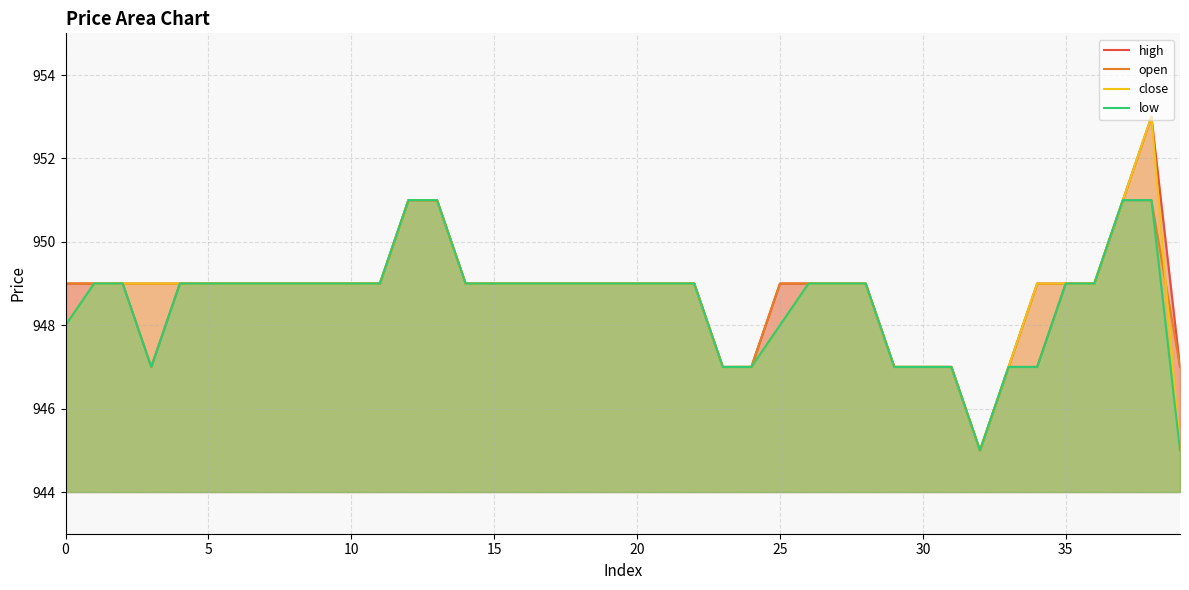

How many high values are between 949 and 950?

28